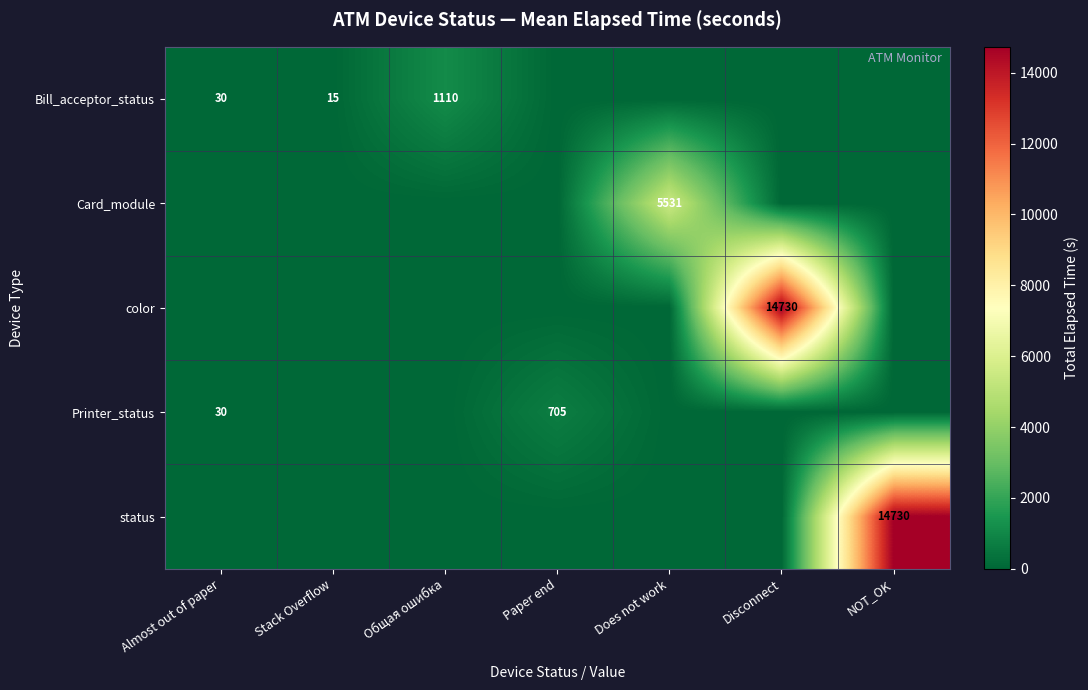

The Bill_acceptor_status series shows 15 at Stack Overflow. True or false?

True